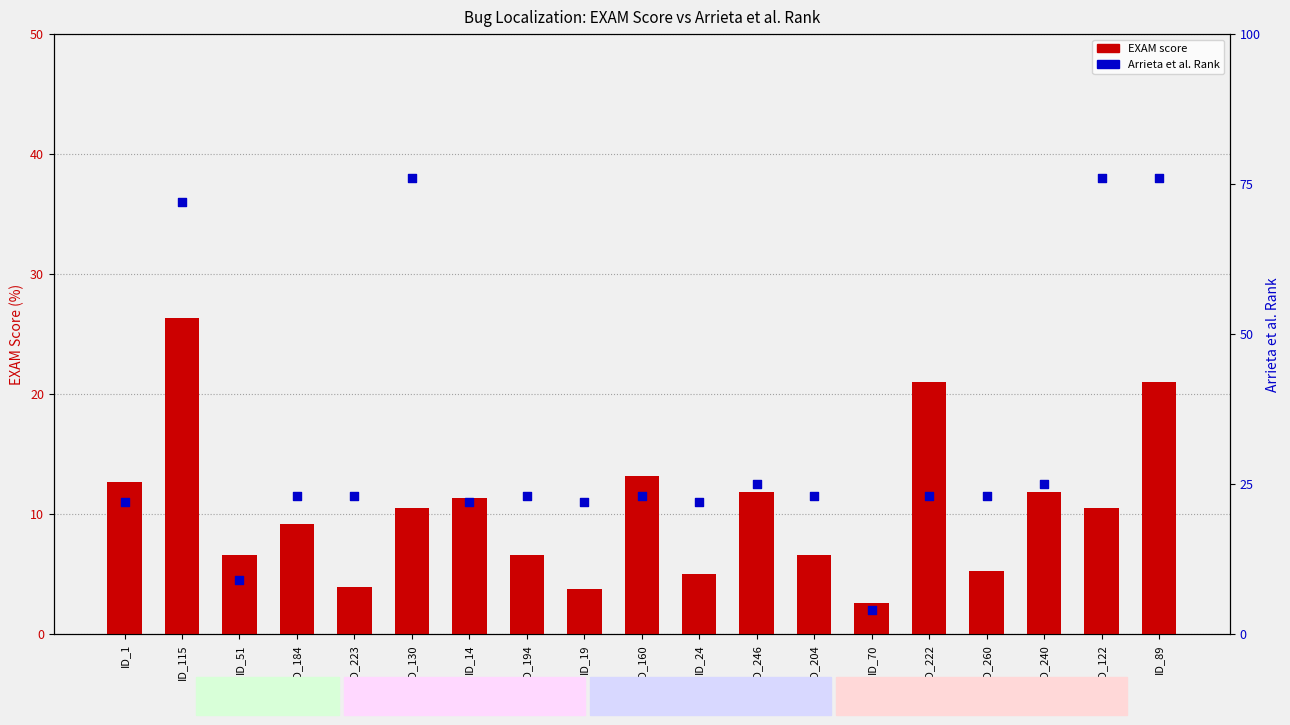

Which series has the largest Y range (max minus min)?

Arrieta et al.:RANK